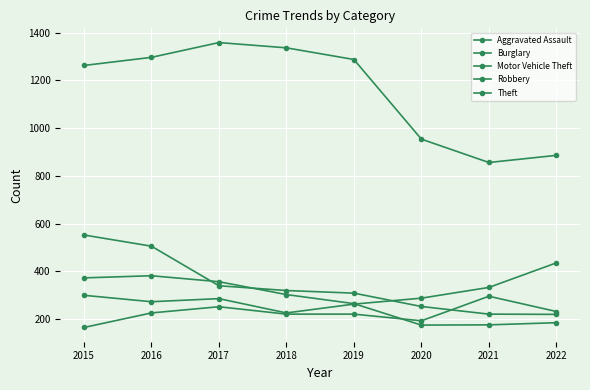

How many categories are shown in the chart?

8